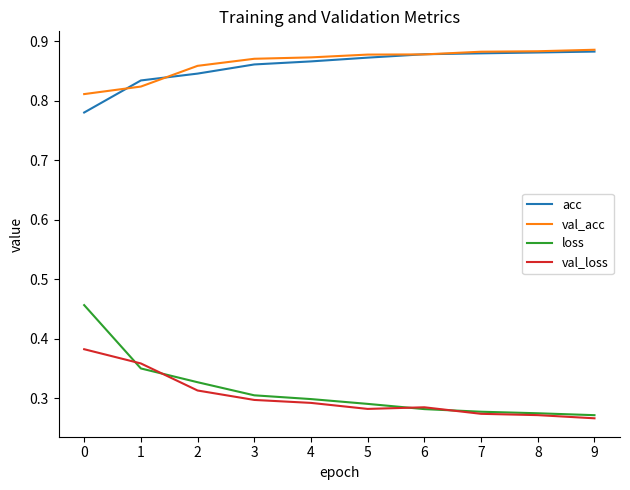

What is the sum of the val_acc values at 0 and 6?

1.7